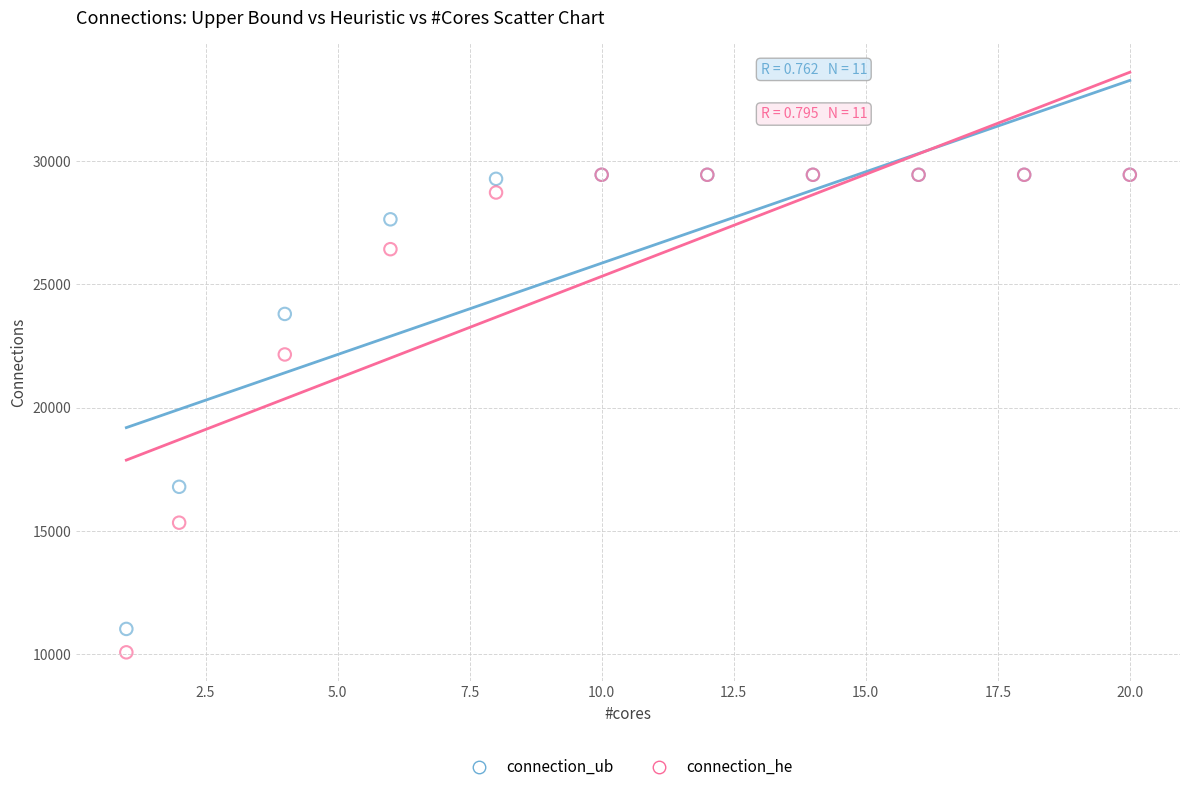

In the connection_ub series, what Y value is closest to 20237?

16792